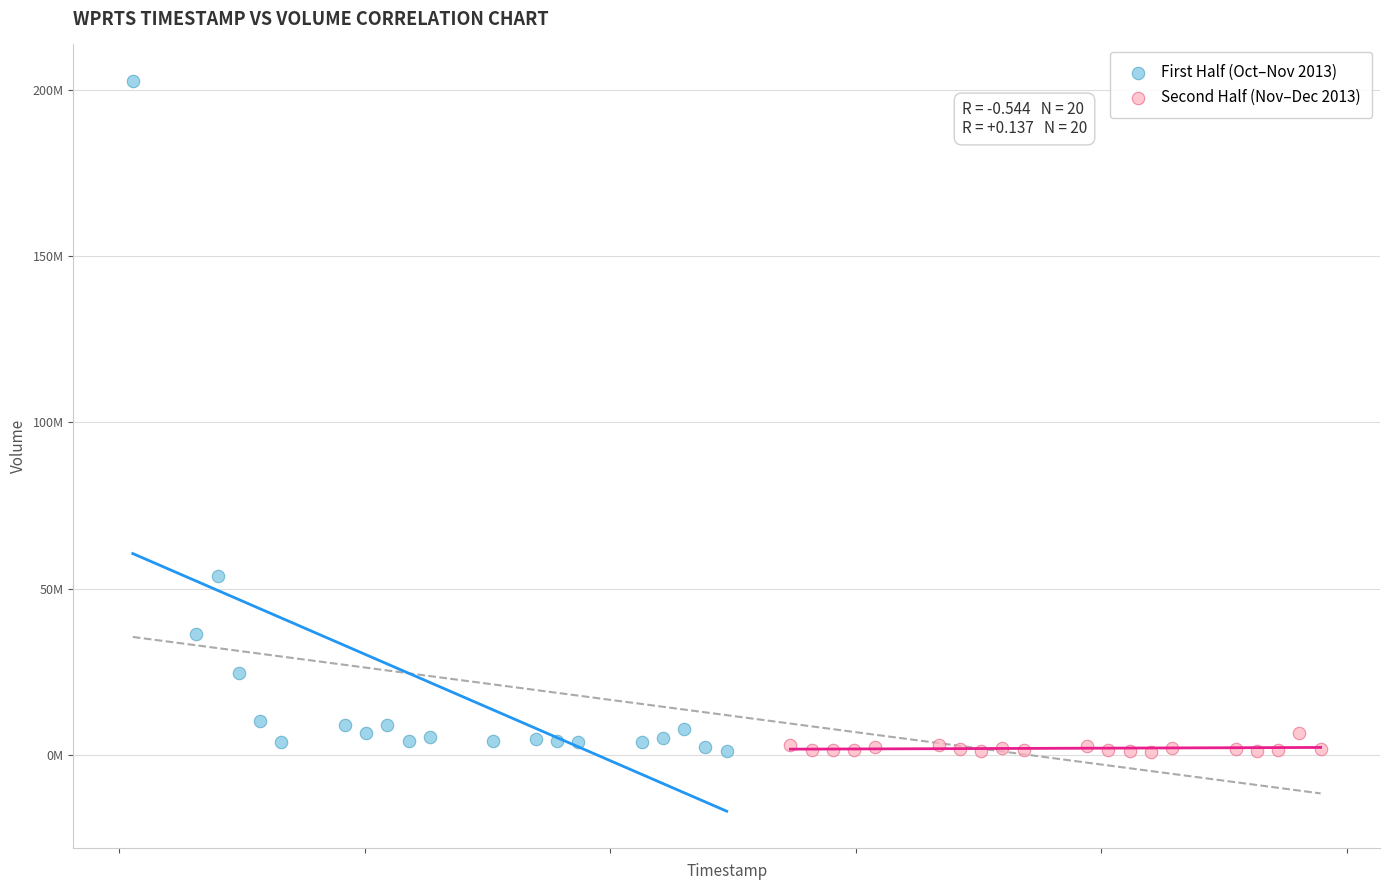

Which series has the widest spread of Y values?

First Half (Oct–Nov 2013)